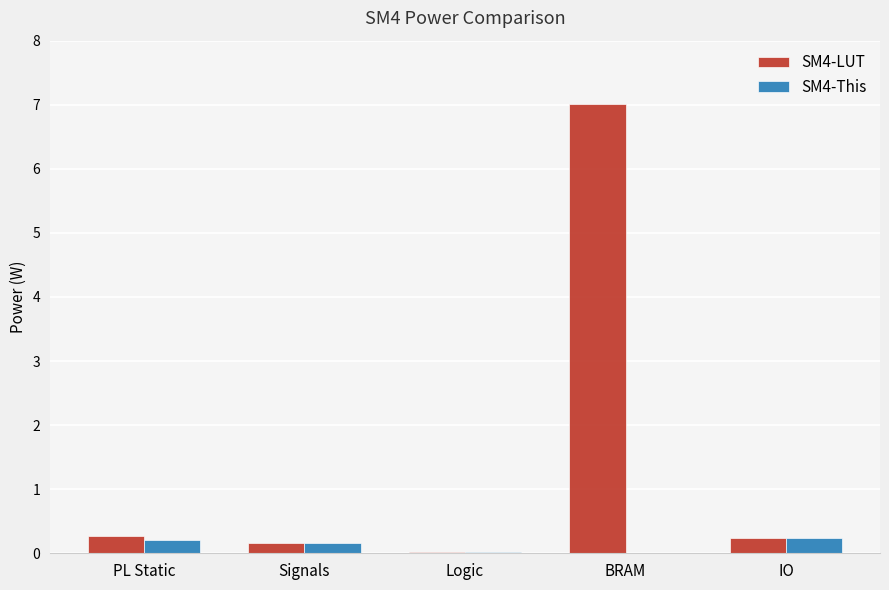

At which label does SM4-LUT reach its peak?

BRAM